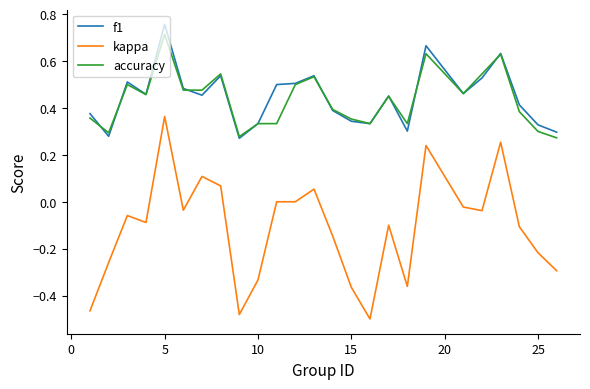

True or false: kappa and f1 cross at least once.

False